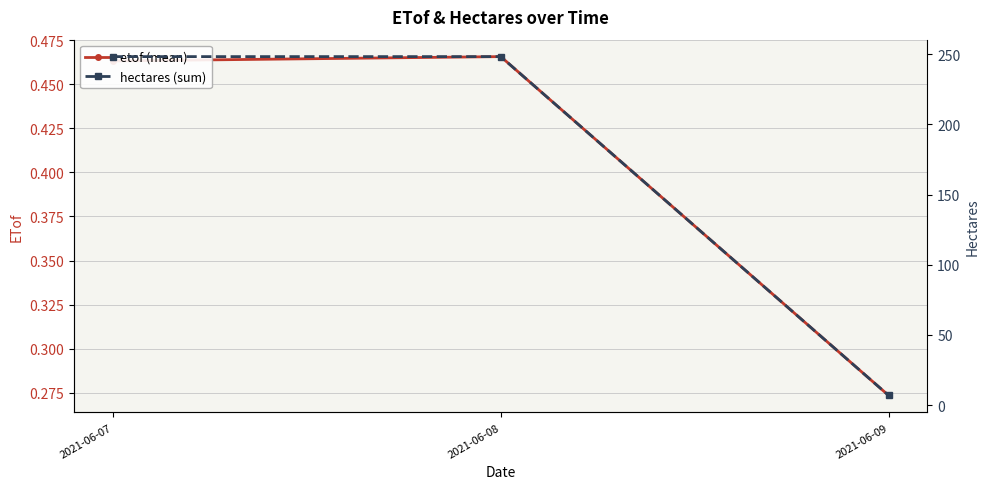

The value of hectares (sum) at 2021-06-07 is 94.4. True or false?

False